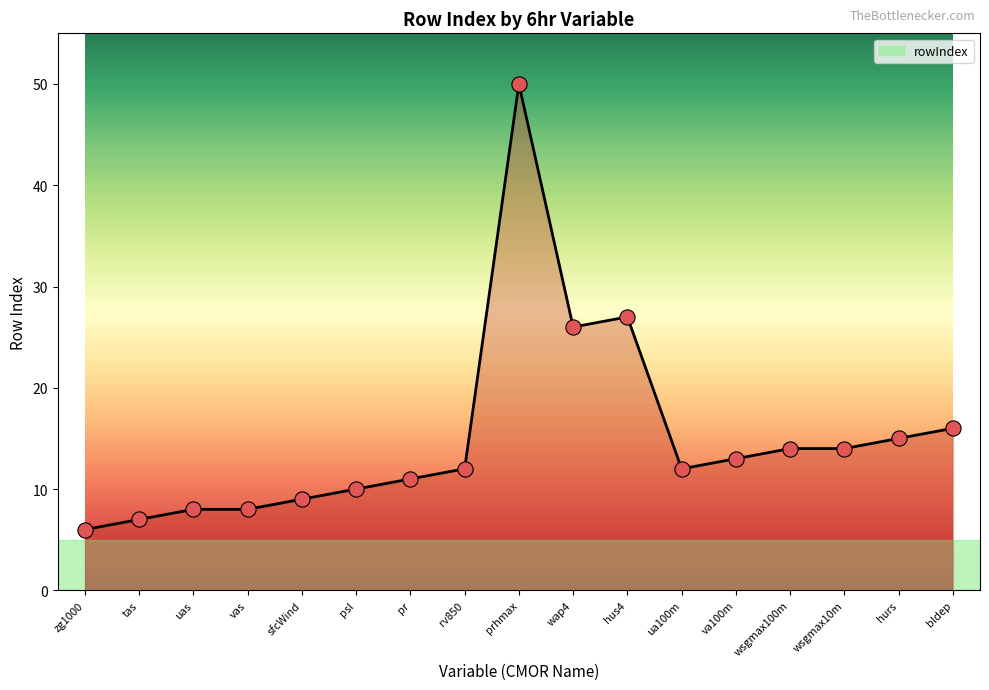

What is the change in value from uas to ua100m?

+4